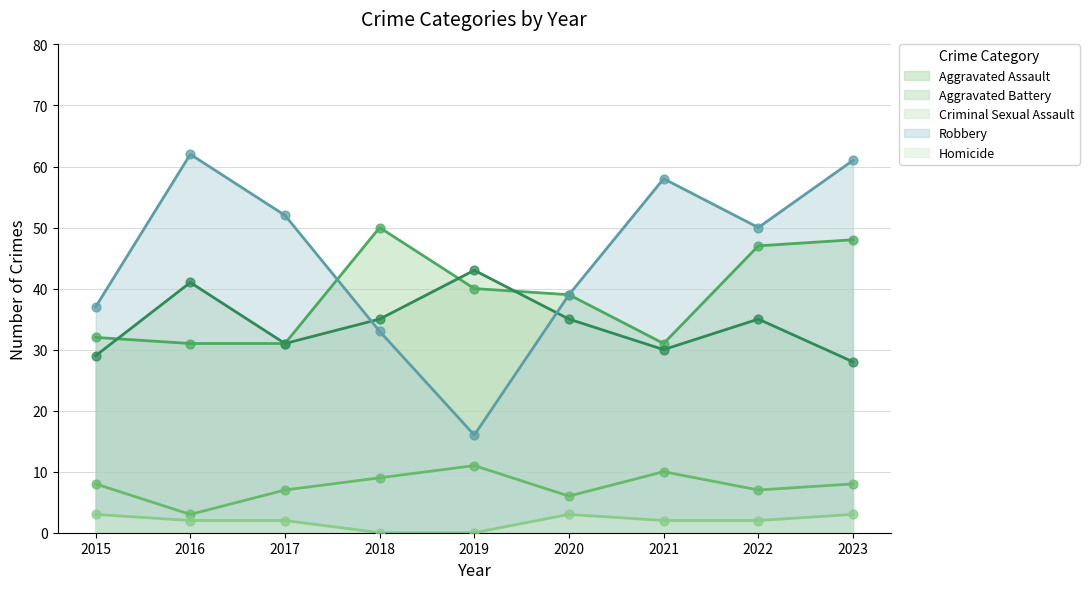

Is the value of Aggravated Assault at 2021 greater than the value of Criminal Sexual Assault at 2020?

Yes